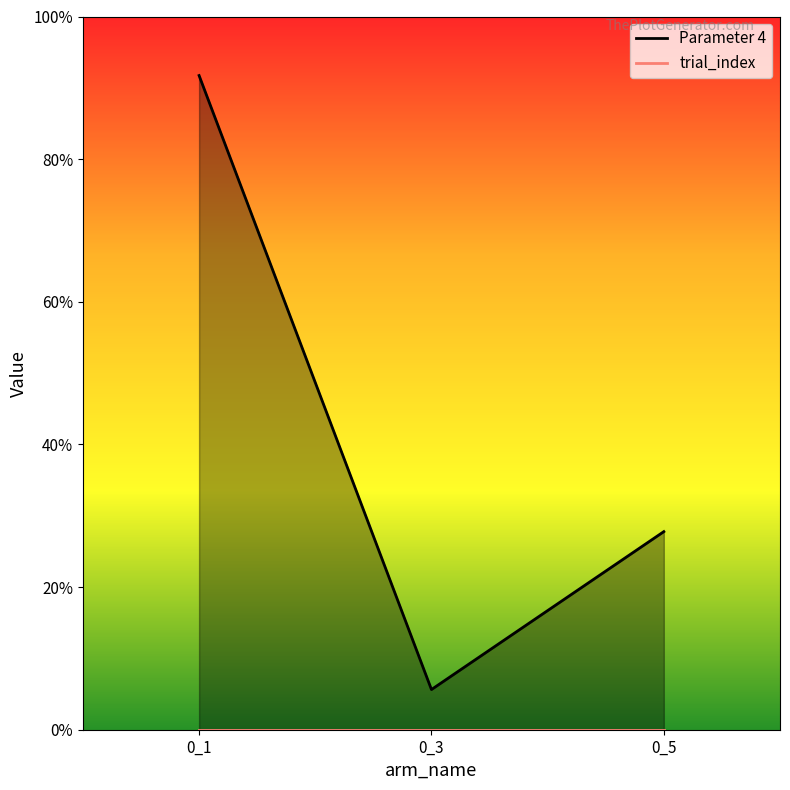

Between 0_3 and 0_1, which is larger?

0_1